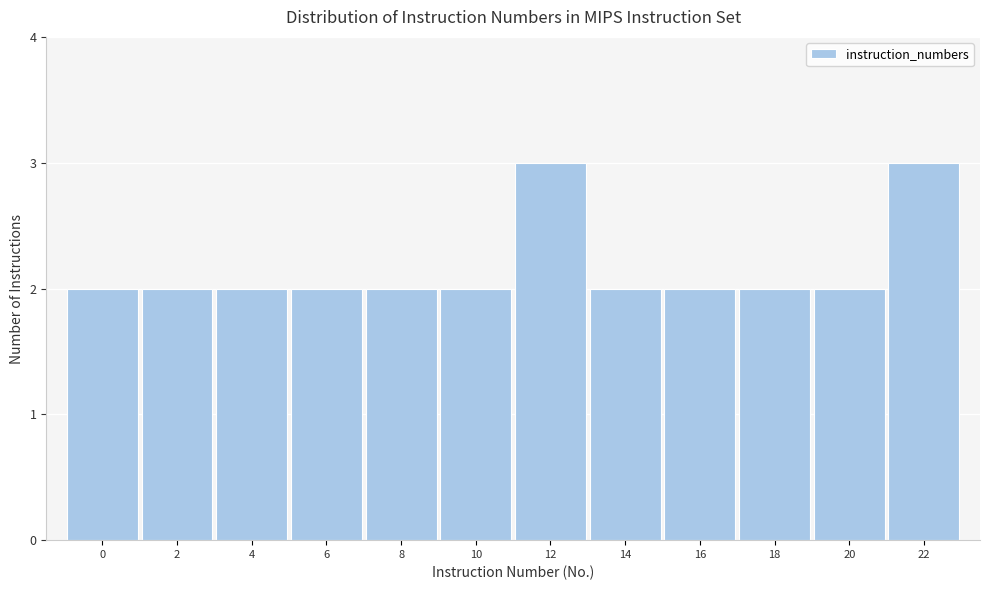

Reading left to right, list all the values displayed in this chart.

0=2	2=2	4=2	6=2	8=2	10=2	12=3	14=2	16=2	18=2	20=2	22=3